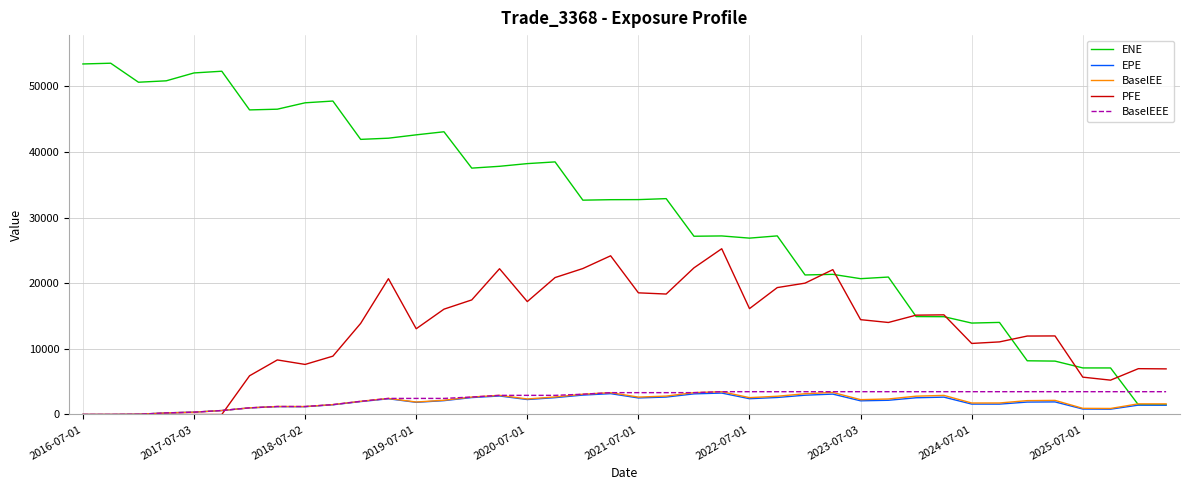

What is the maximum value for BaselEEE?

3476.5